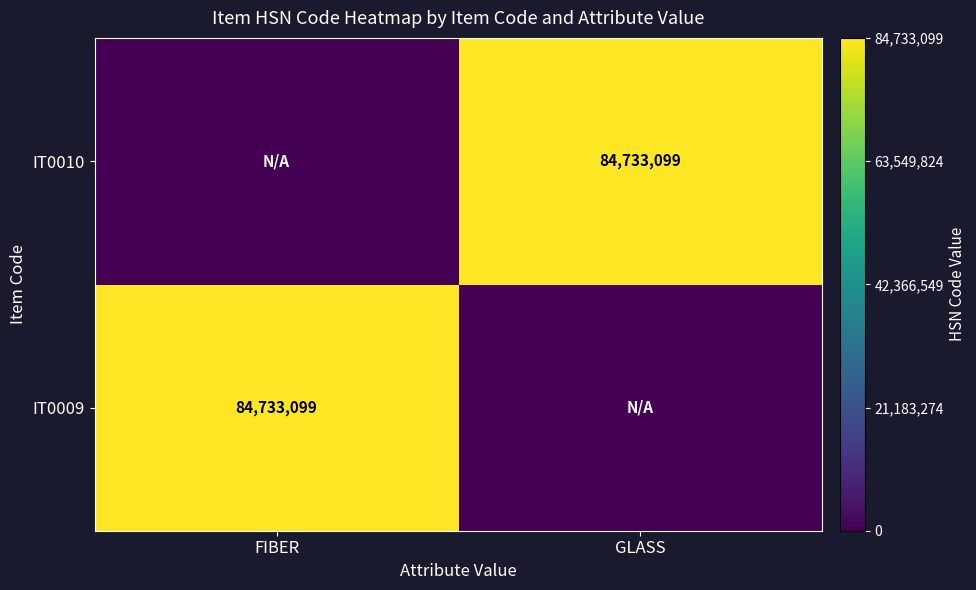

The value of IT0010 at GLASS is 29960461. True or false?

False